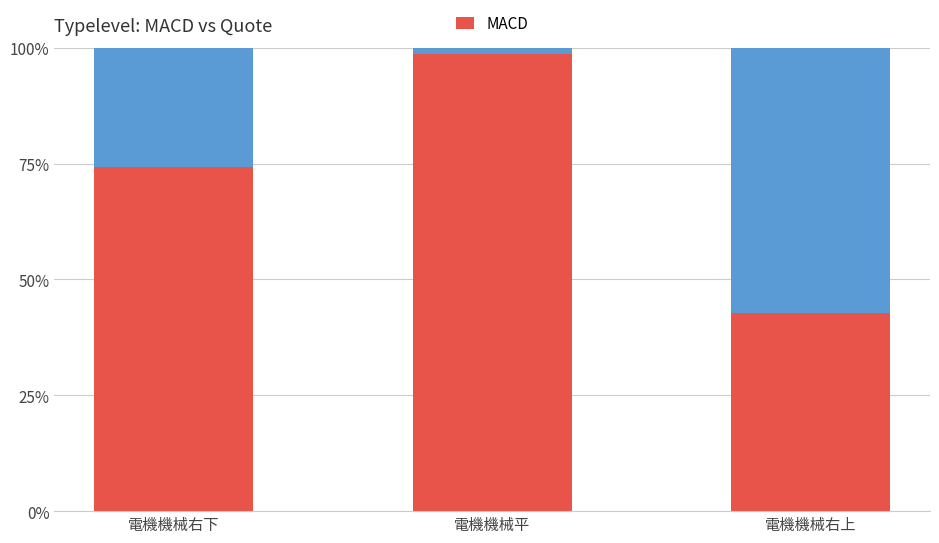

Rank the categories by value from lowest to highest.

電機機械右上, 電機機械右下, 電機機械平